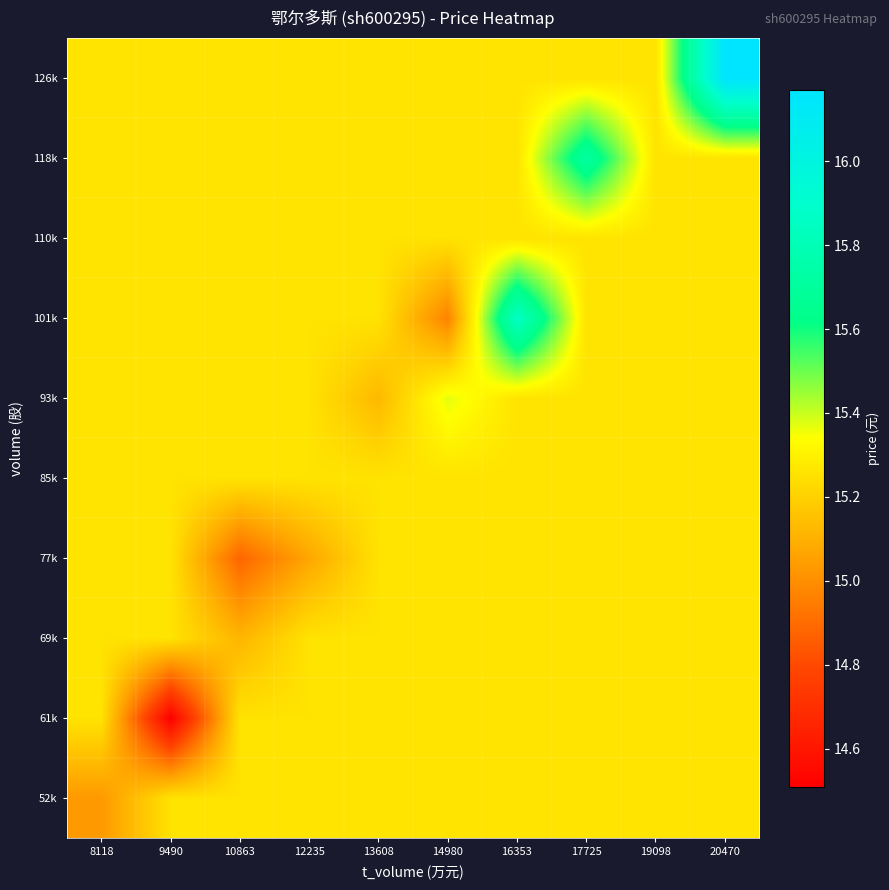

At how many categories does at least one series exceed 14?

10